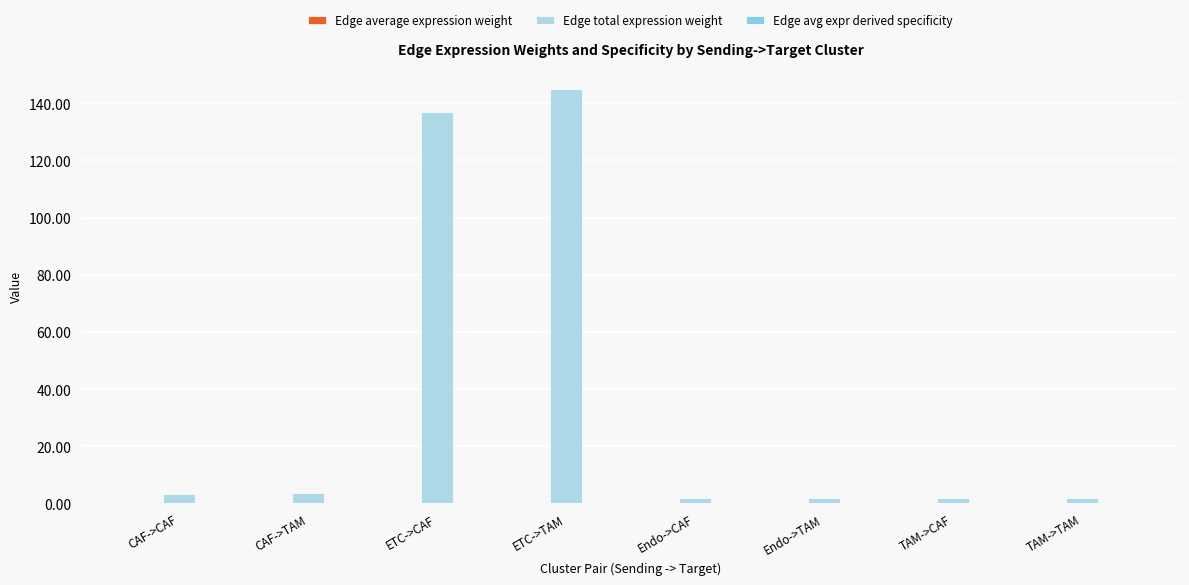

Where is Edge avg expr derived specificity nearest to the value 0?

CAF->CAF